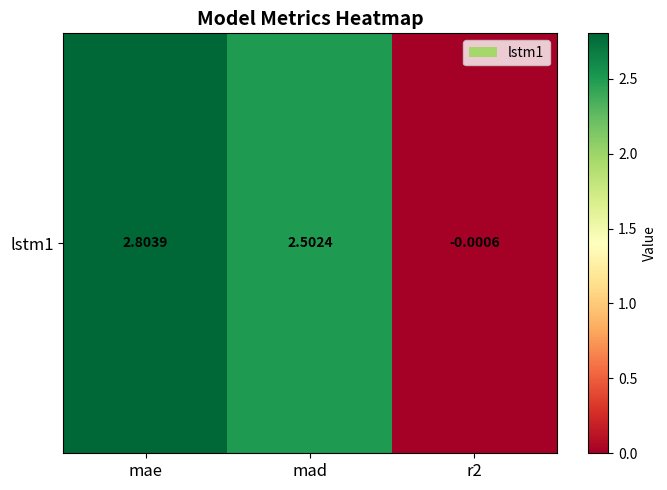

Between mae and r2, which is larger?

mae